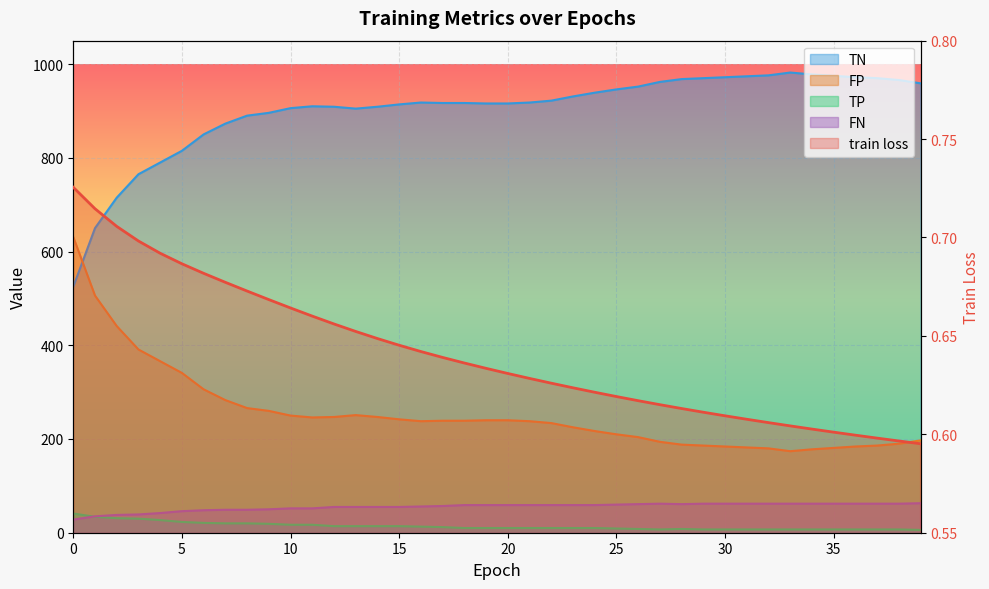

What are all the series names shown in the legend?

train loss, TP, TN, FP, FN